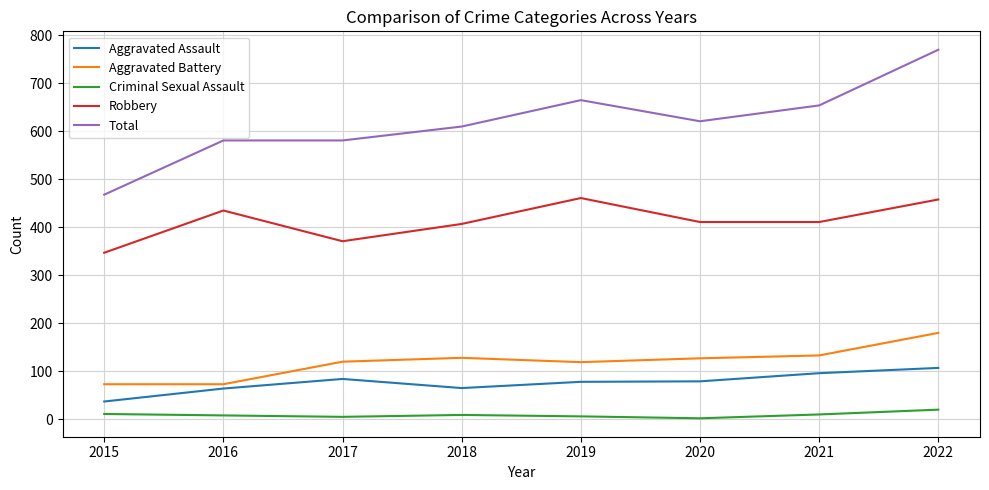

True or false: Total and Aggravated Assault intersect in this chart.

False